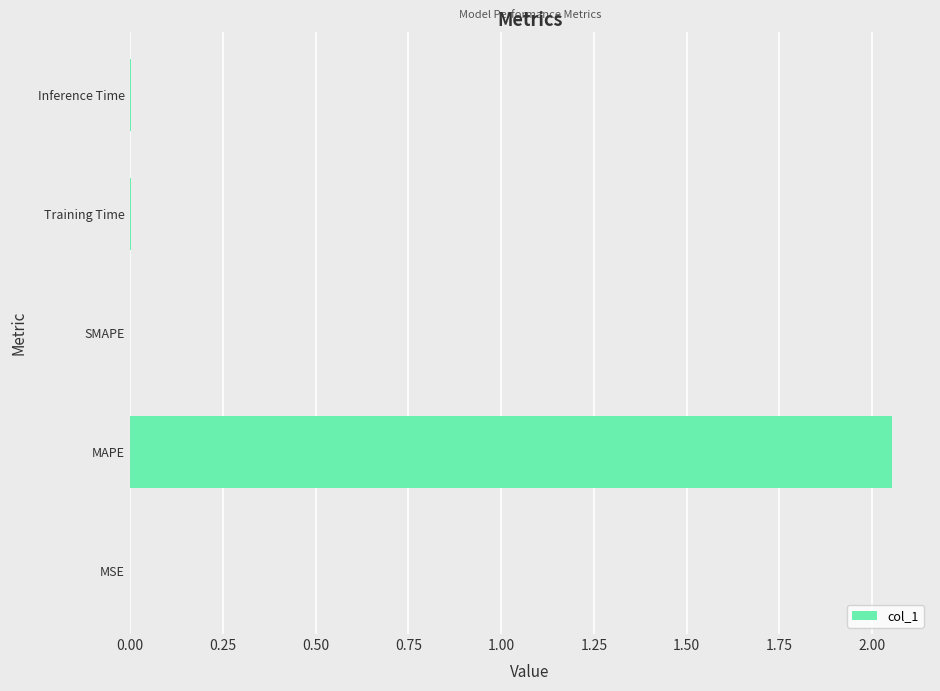

True or false: the data shows 0.0 at MSE.

True